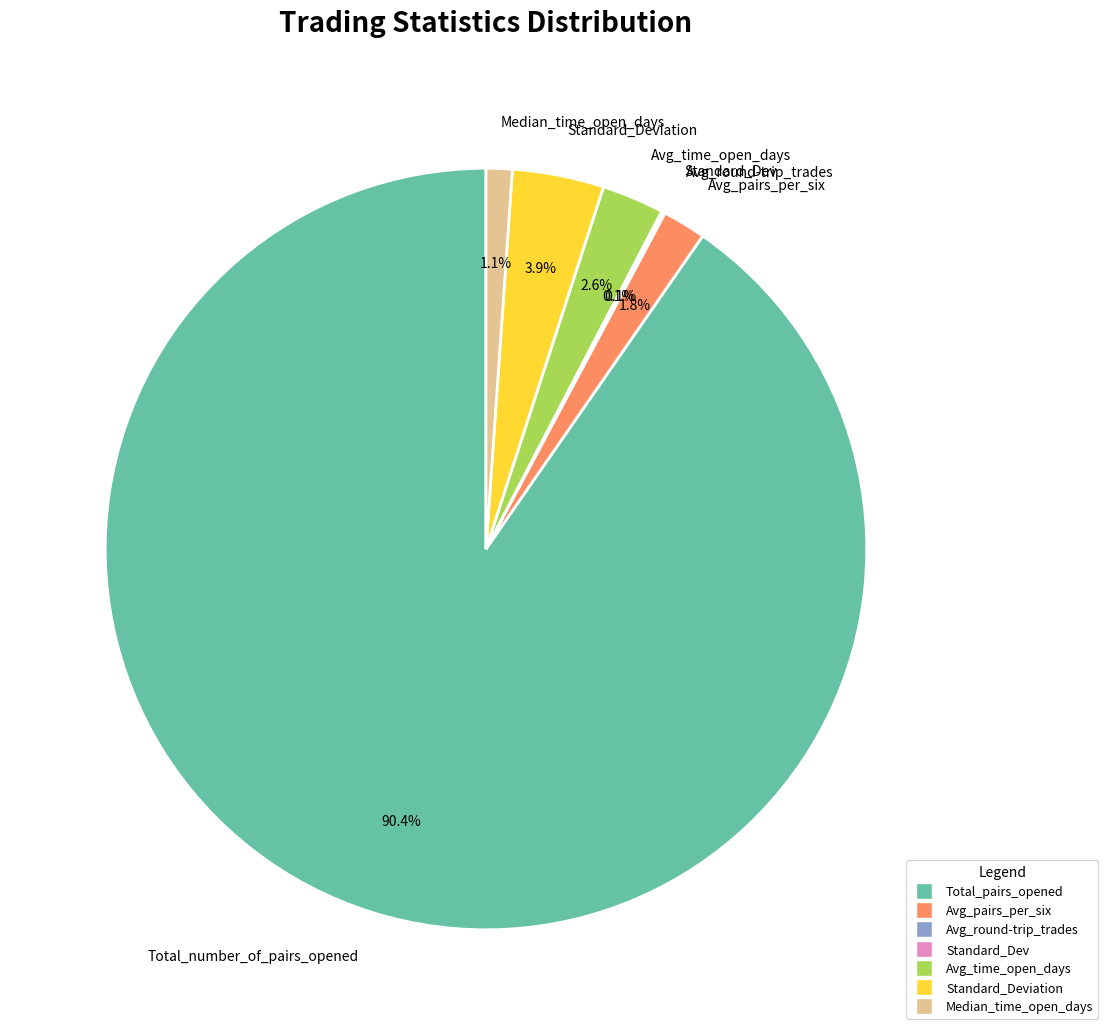

Is Total_number_of_pairs_opened the majority of the pie?

Yes